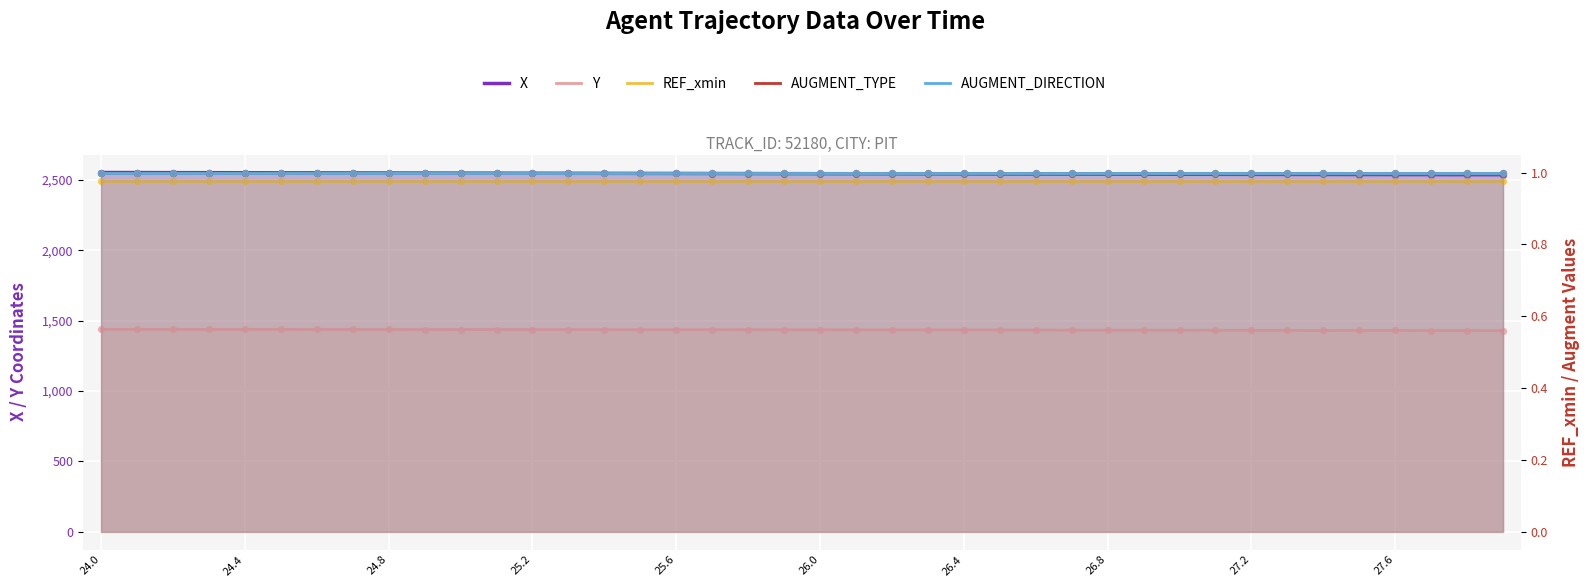

Which series reaches the maximum Y coordinate?

X